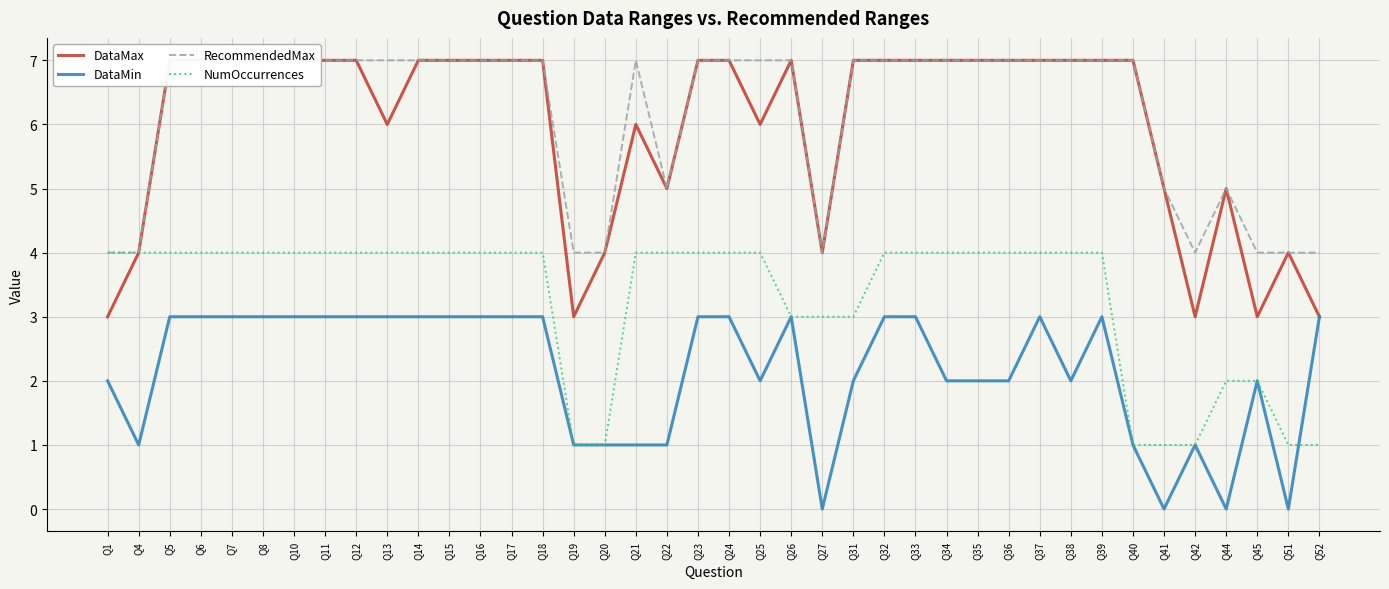

At which category does the chart reach its peak across all series?

Q5